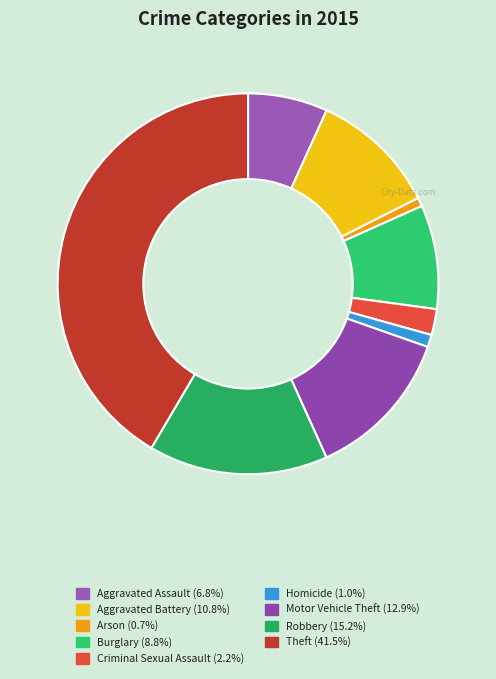

The Aggravated Assault slice represents 1% of the pie. True or false?

False